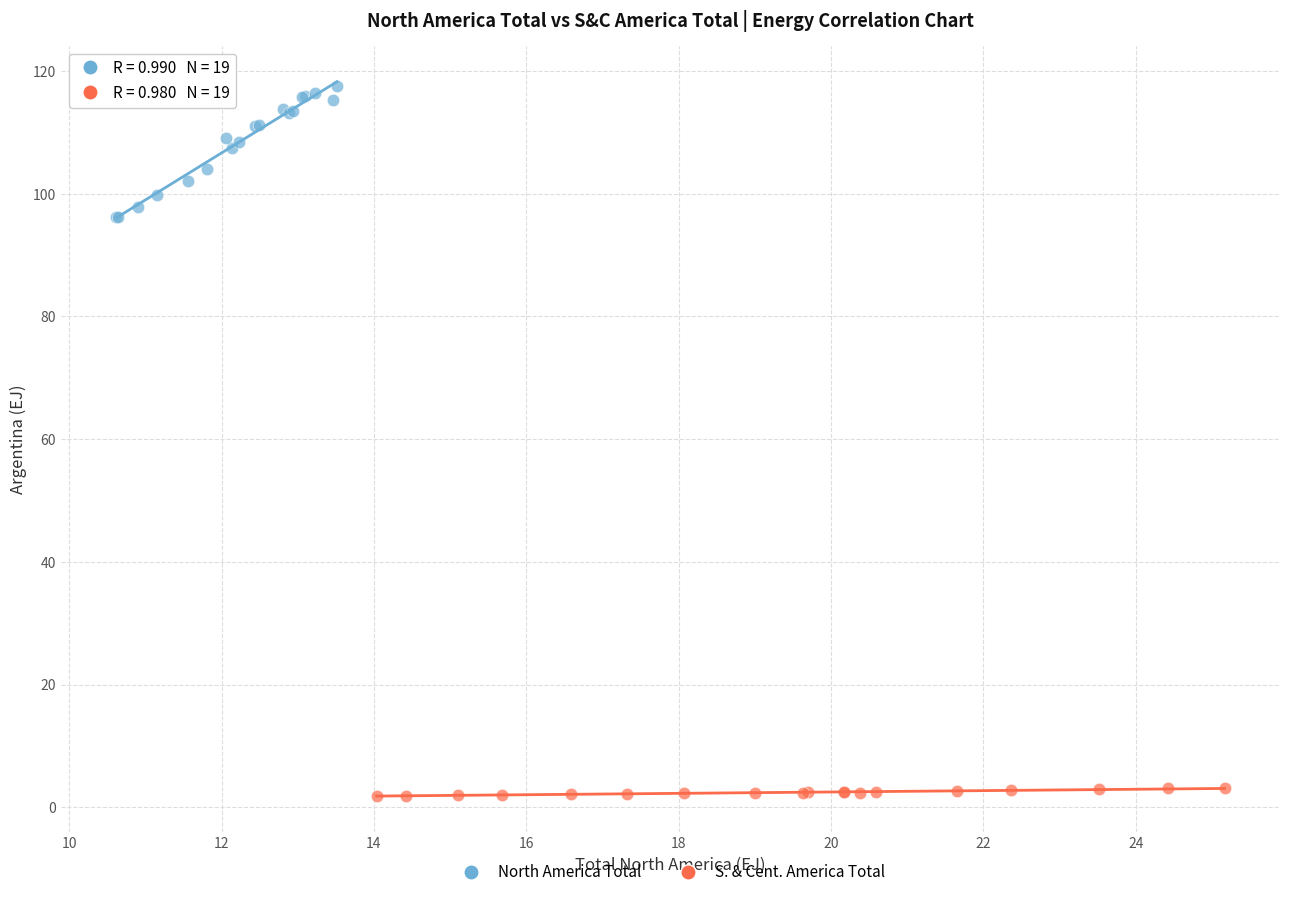

Which series contains the highest Y value?

North America Total